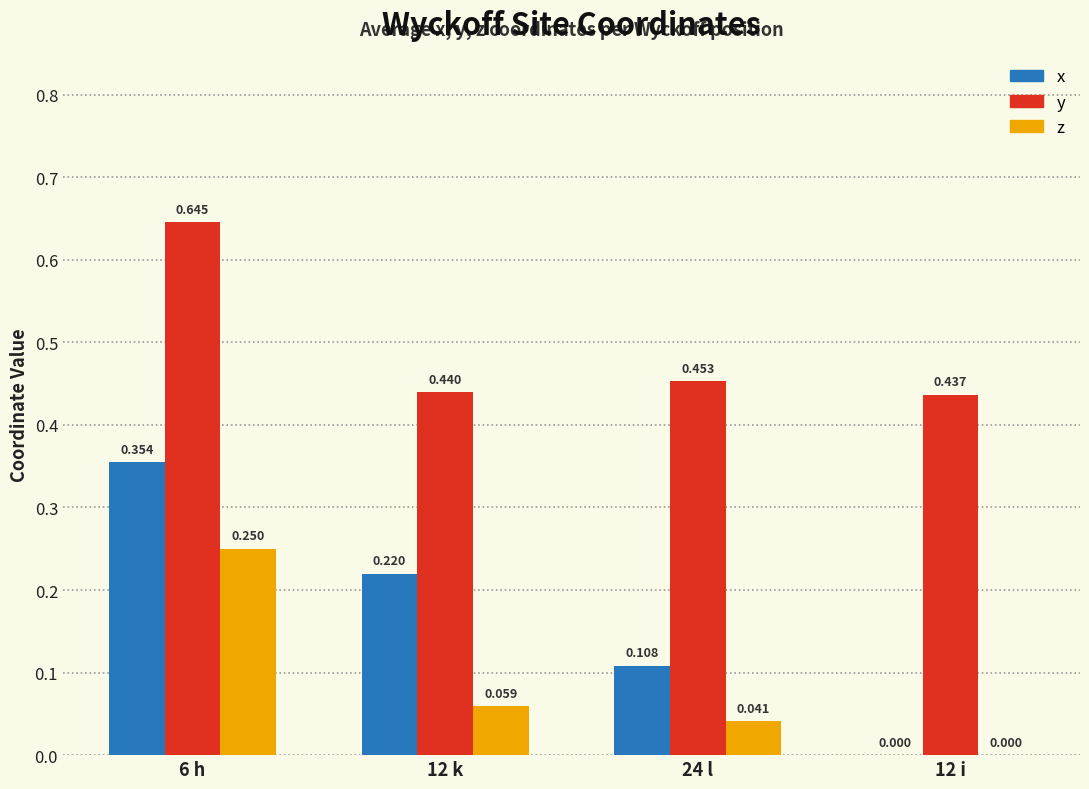

Which series has the largest total across all categories?

y